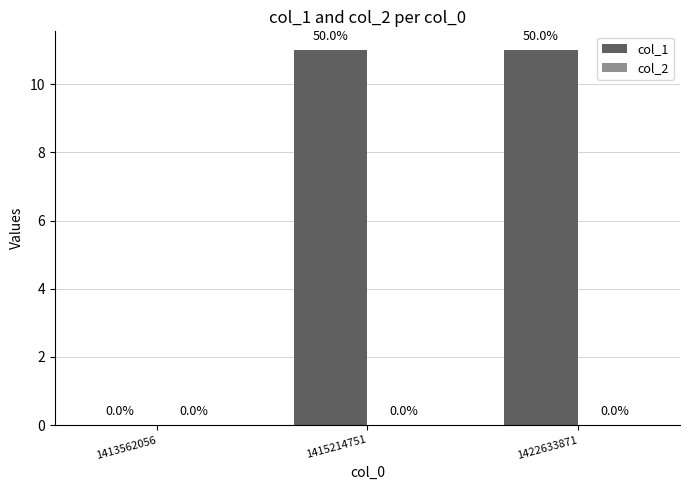

Reading left to right, extract all data points from this chart.

1413562056=0	1415214751=11	1422633871=11